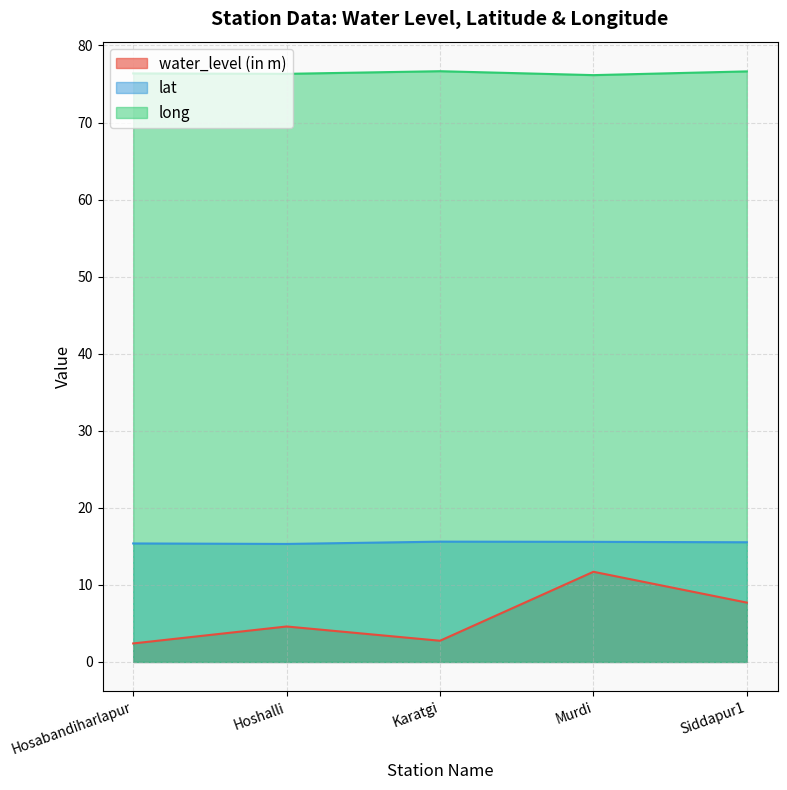

What is the total value across all series at Murdi?

103.4